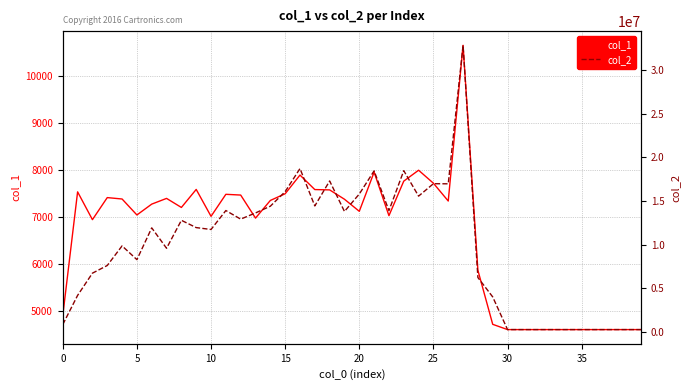

True or false: col_2 and col_1 intersect in this chart.

False